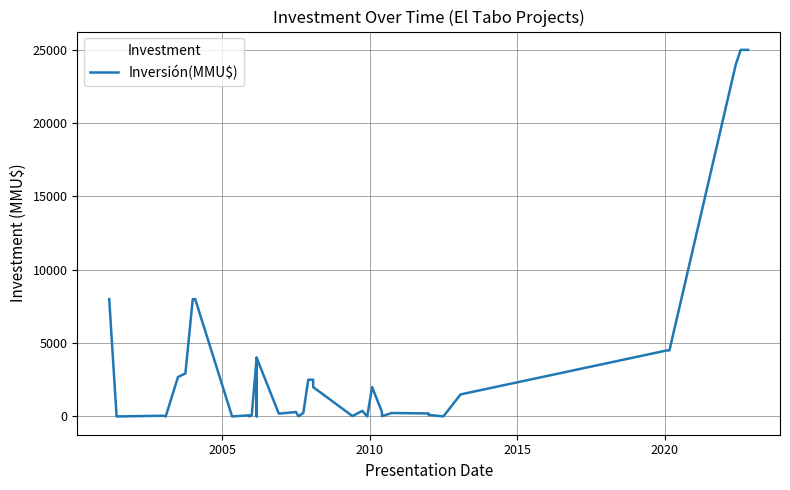

What position from the right is 2010?

38